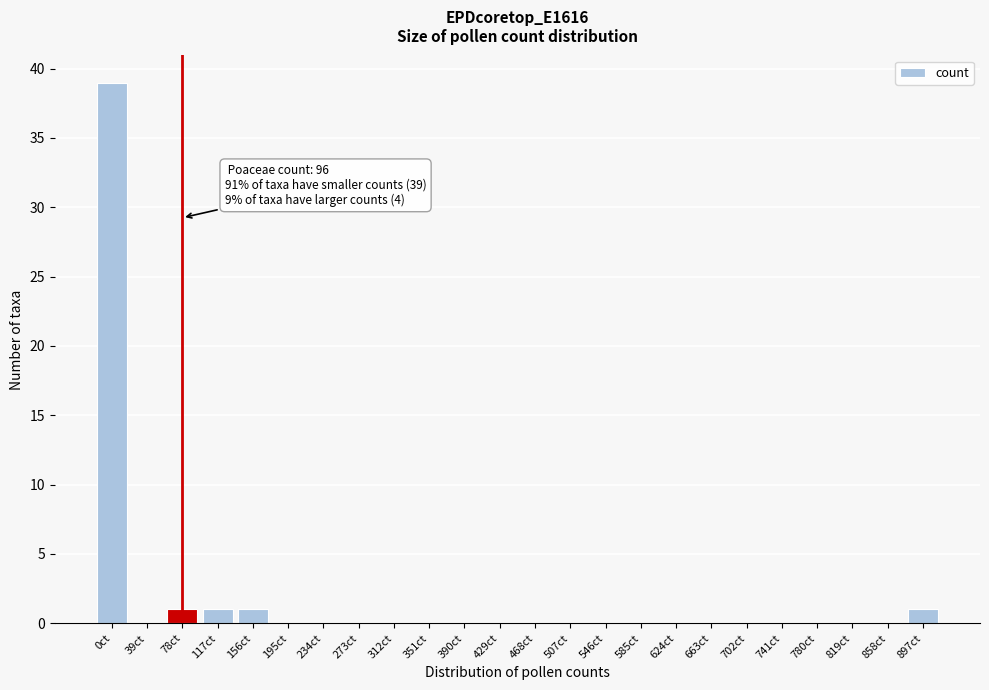

Reading left to right, transcribe all the data shown in this chart.

0ct=39	39ct=0	78ct=1	117ct=1	156ct=1	195ct=0	234ct=0	273ct=0	312ct=0	351ct=0	390ct=0	429ct=0	468ct=0	507ct=0	546ct=0	585ct=0	624ct=0	663ct=0	702ct=0	741ct=0	780ct=0	819ct=0	858ct=0	897ct=1